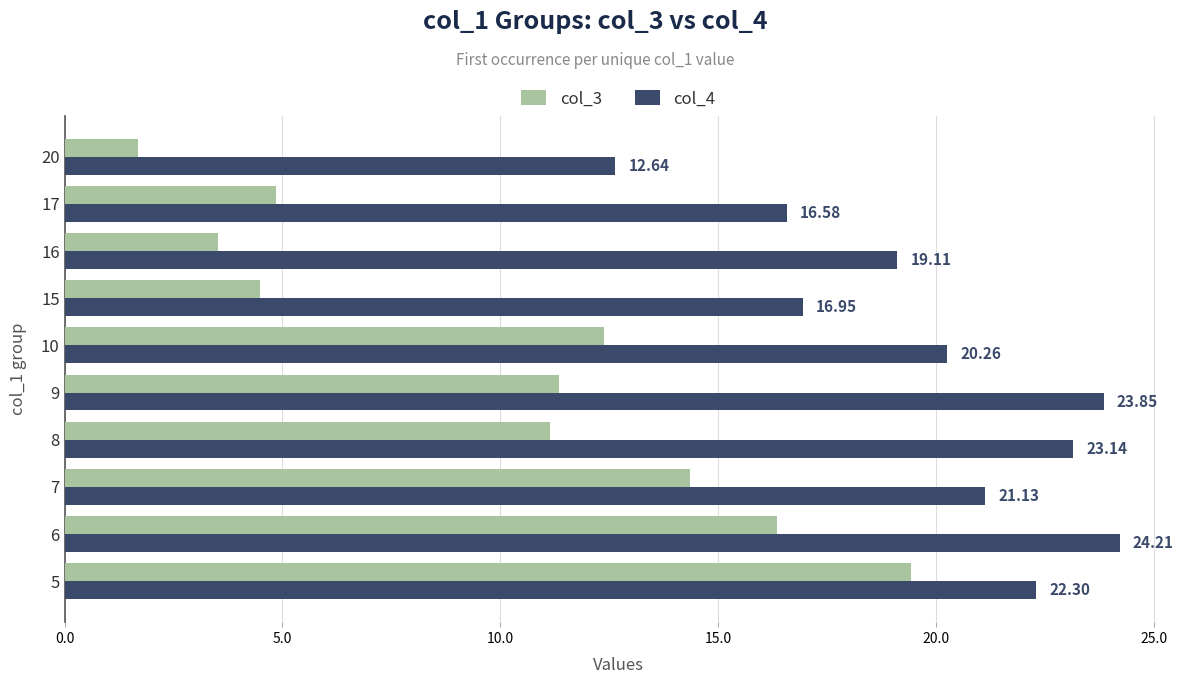

Rank the series by their maximum value, from highest to lowest.

col_4, col_3